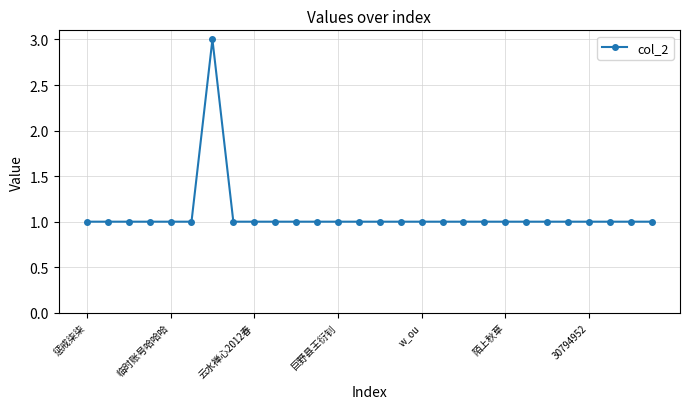

Reading left to right, extract all data points from this chart.

1	1	1	1	1	1	3	1	1	1	1	1	1	1	1	1	1	1	1	1	1	1	1	1	1	1	1	1